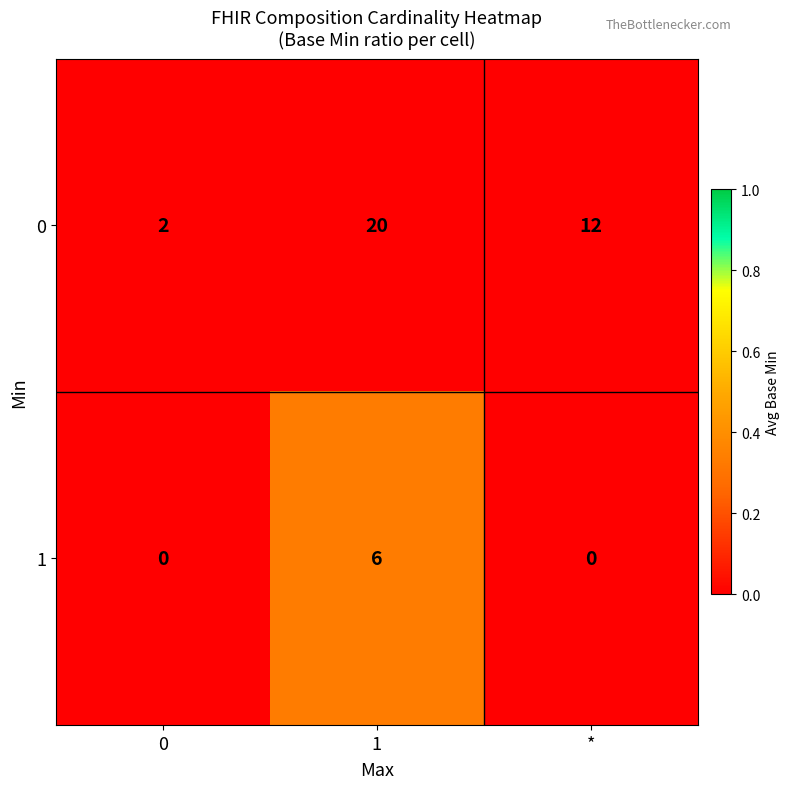

What is the spread (max minus min) of values at *?

12